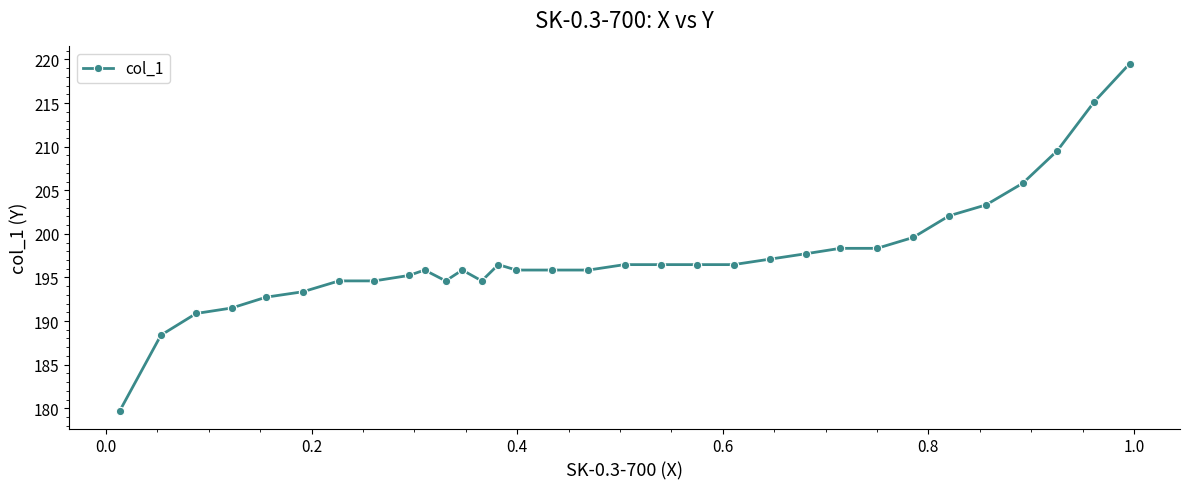

What is the value of the 3rd point from the left?

190.9